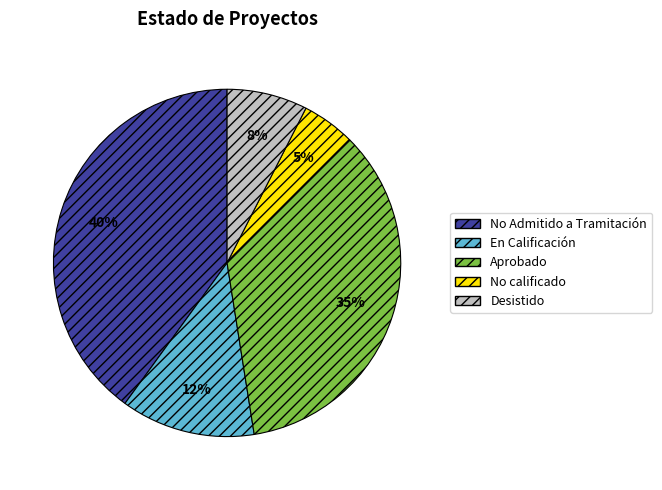

Is there a majority slice in this chart?

No